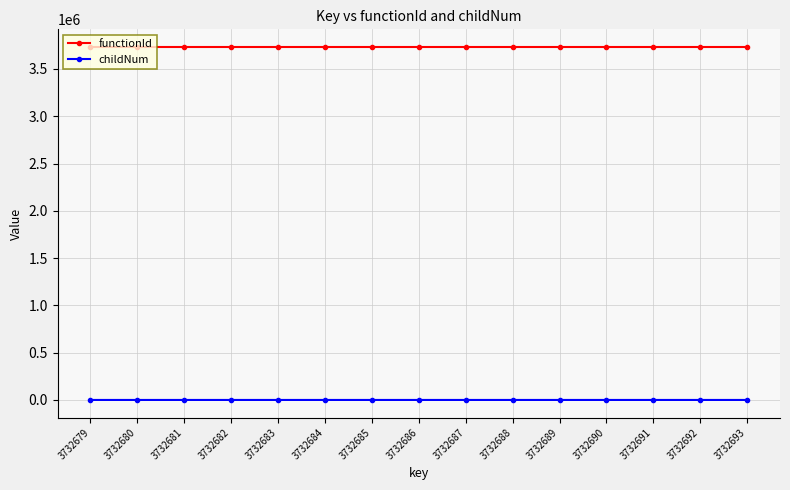

Count the childNum values in the range 0 to 1.

14